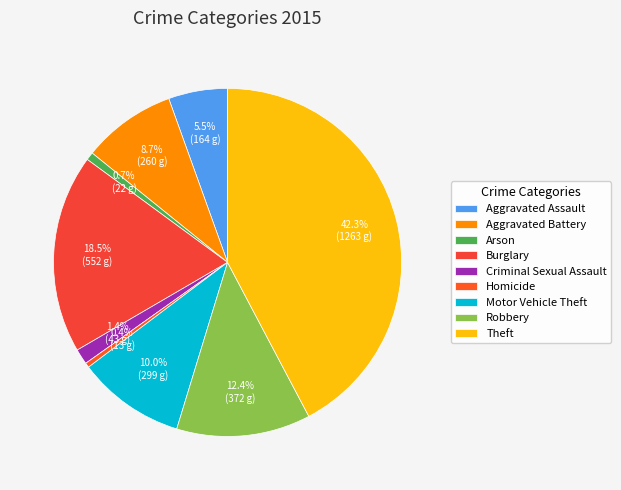

Which has a higher value, Criminal Sexual Assault or Aggravated Assault?

Aggravated Assault